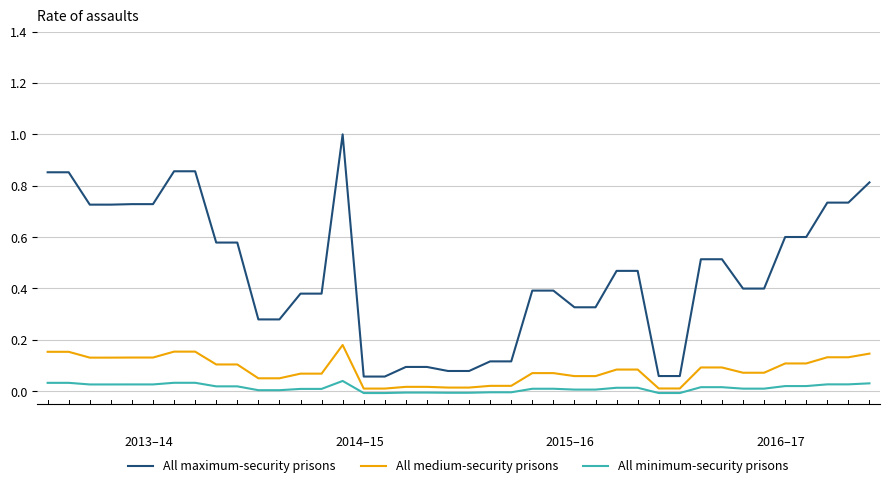

Which series has the largest range (max minus min)?

All maximum-security prisons